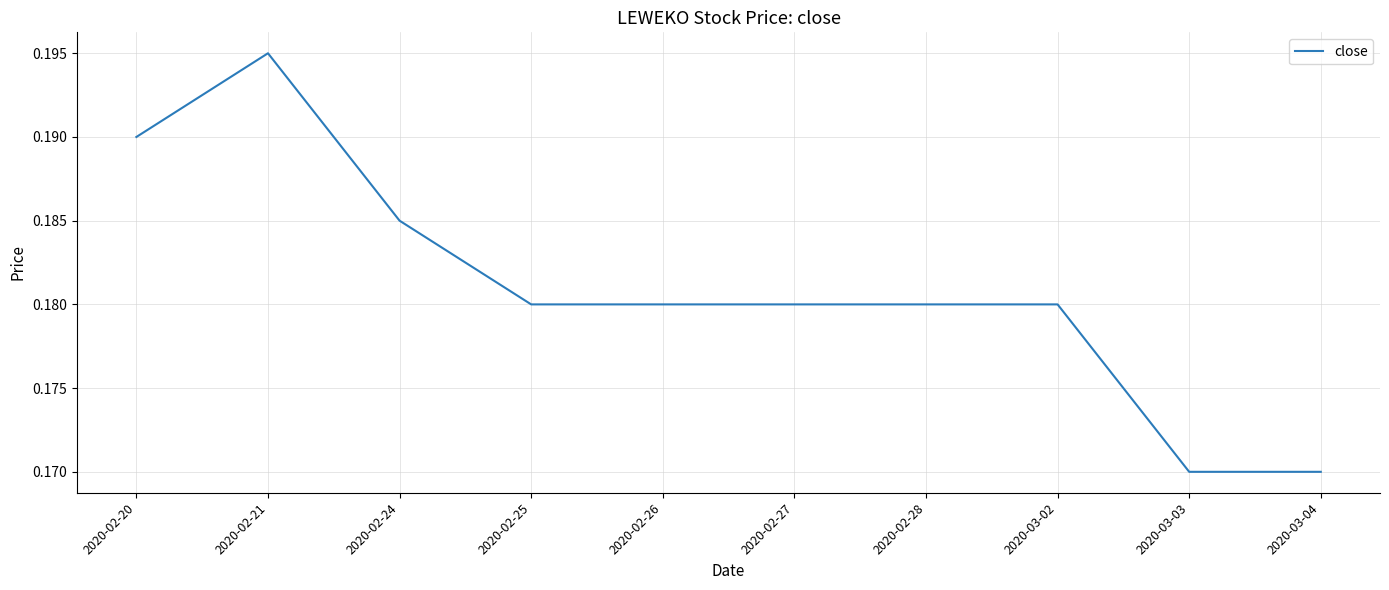

At which category does the chart reach its peak across all series?

2020-02-21